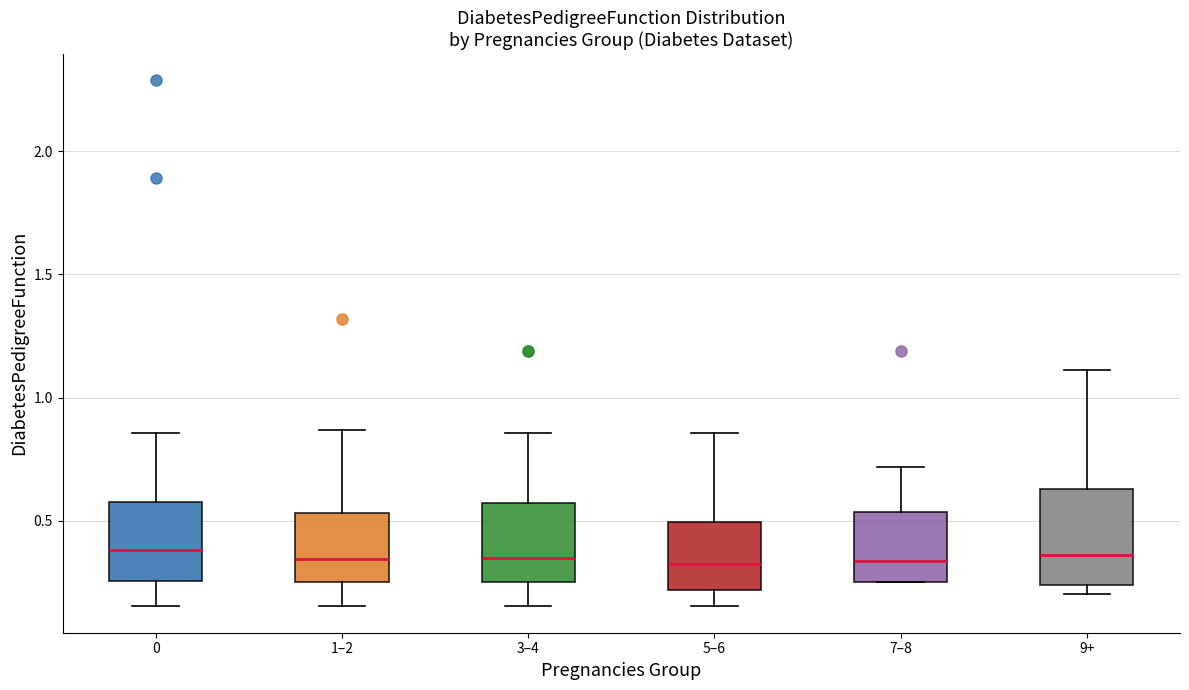

Which box is the tallest, from its lower edge to its upper edge?

9+